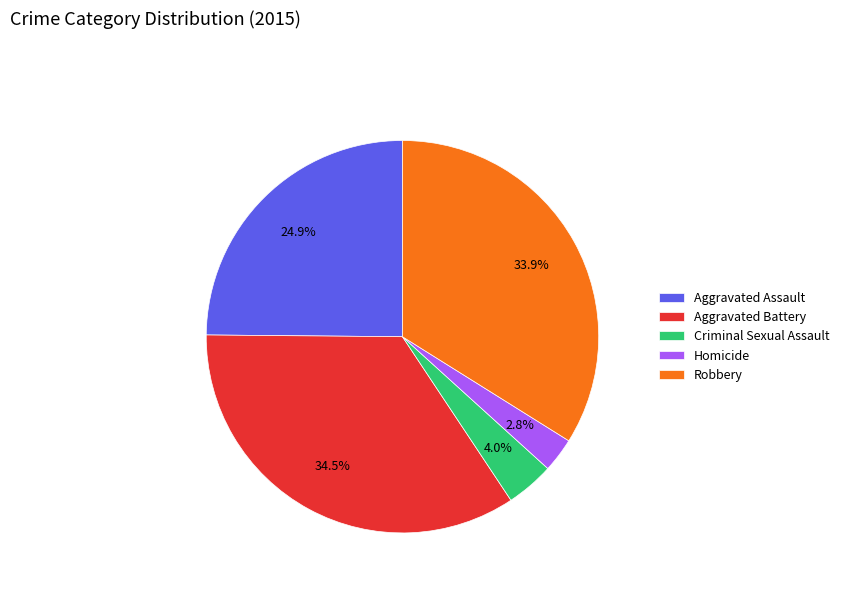

To the nearest percent, what portion does Aggravated Assault represent?

25%